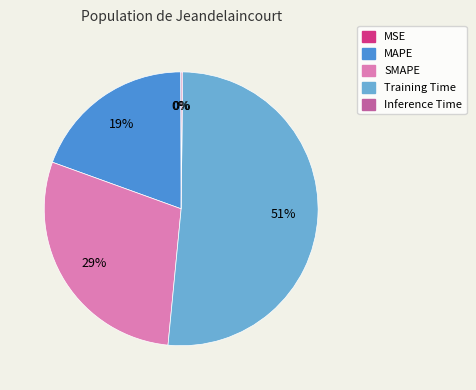

What is the majority slice?

Training Time